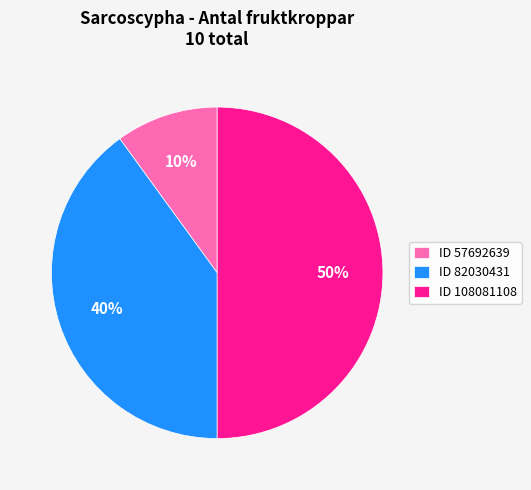

To the nearest percent, what is the difference between the largest and smallest slice percentages?

40%